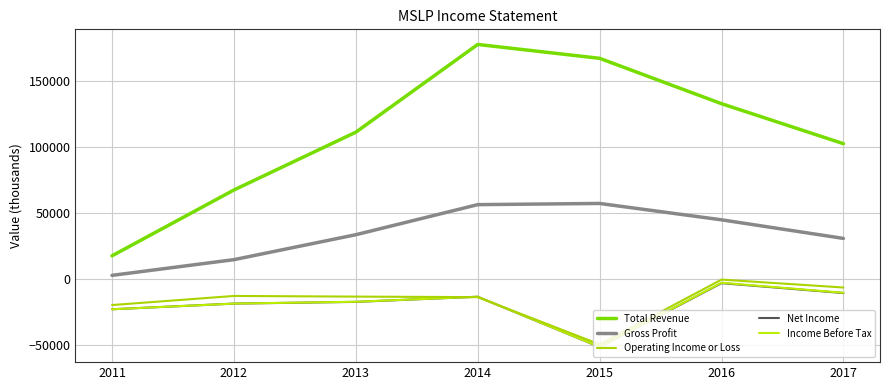

True or false: Total Revenue has more than 0 interior local peaks.

True